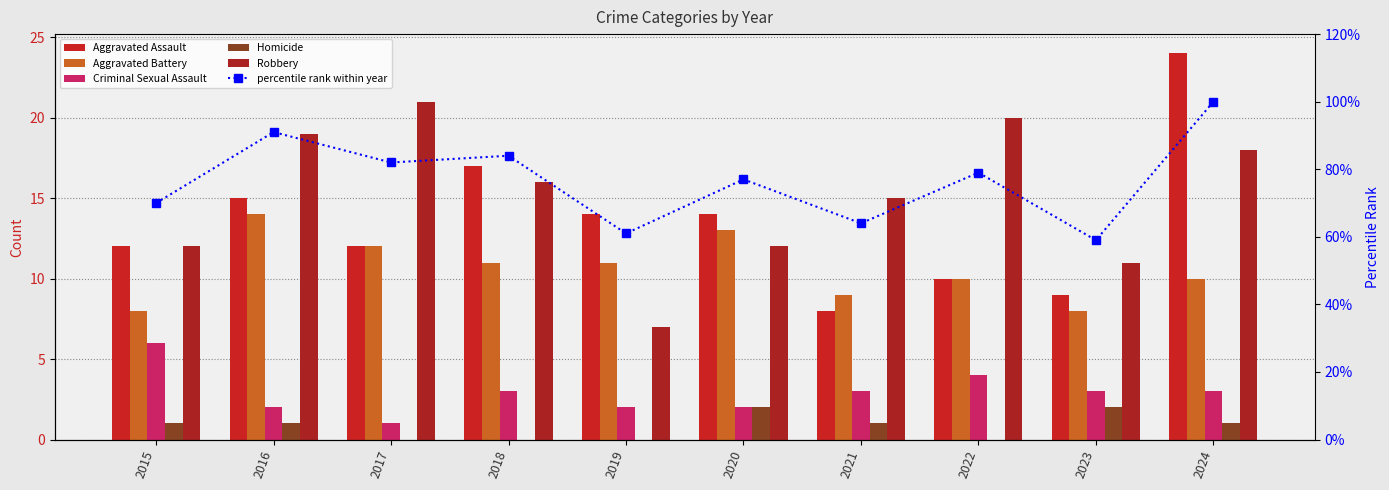

Which series has the largest total across all categories?

percentile rank within year